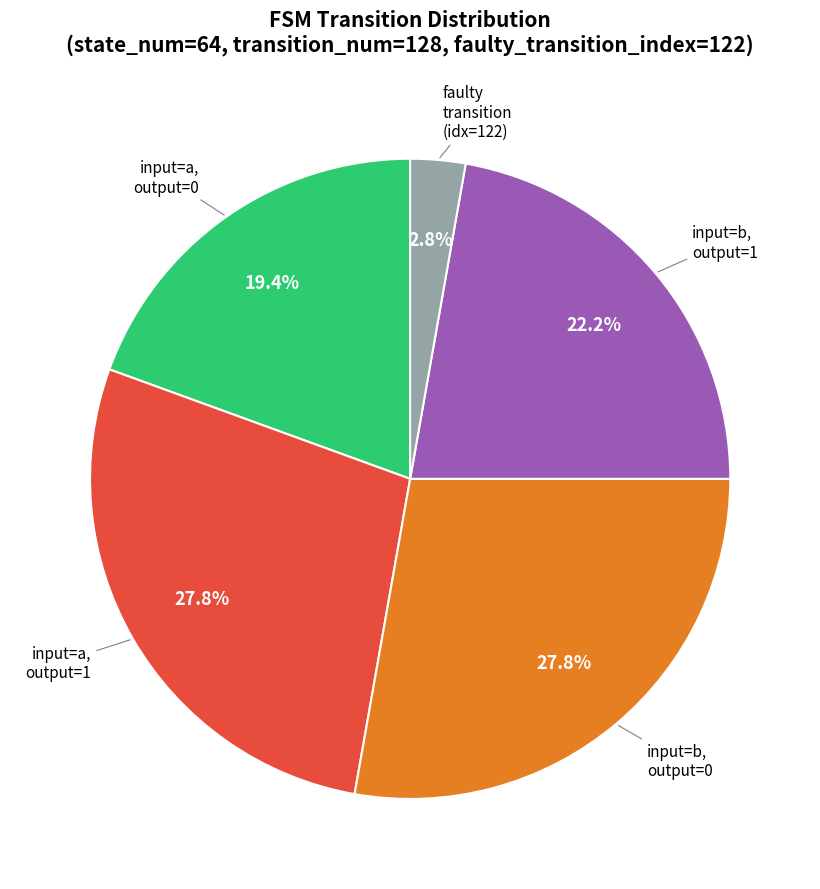

Is there a majority slice in this chart?

No